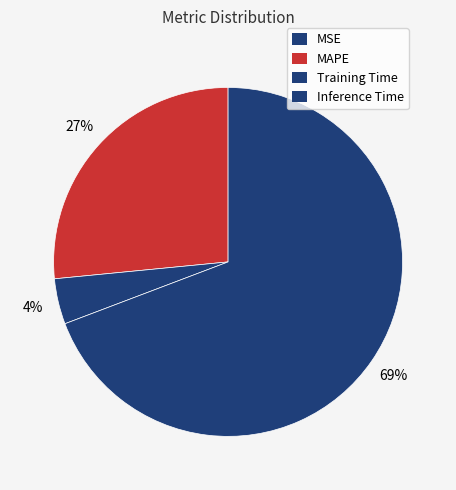

Which category accounts for the majority?

Inference Time